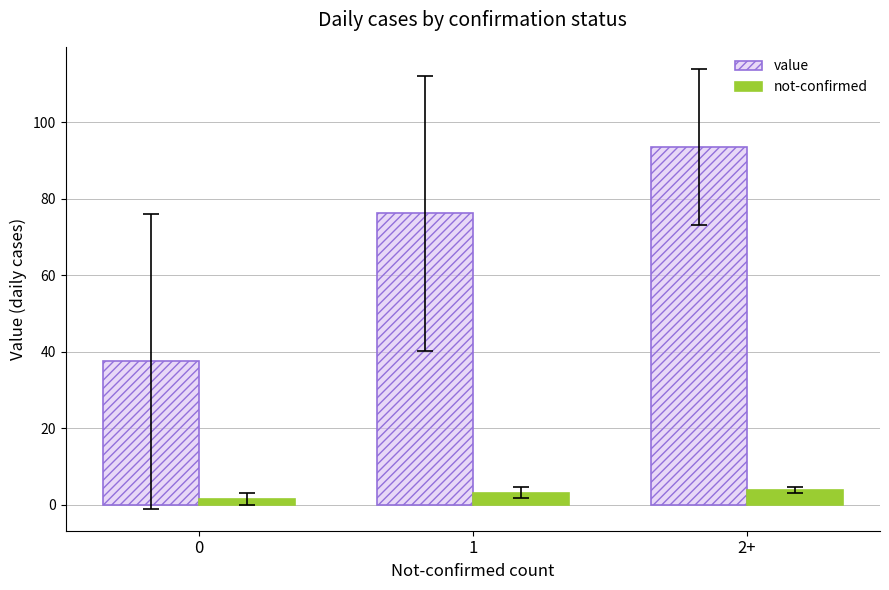

Between 0 and 1, which series saw the biggest shift?

value